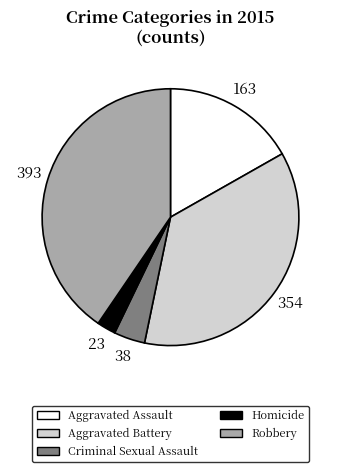

What is the smallest slice in the pie chart?

Homicide